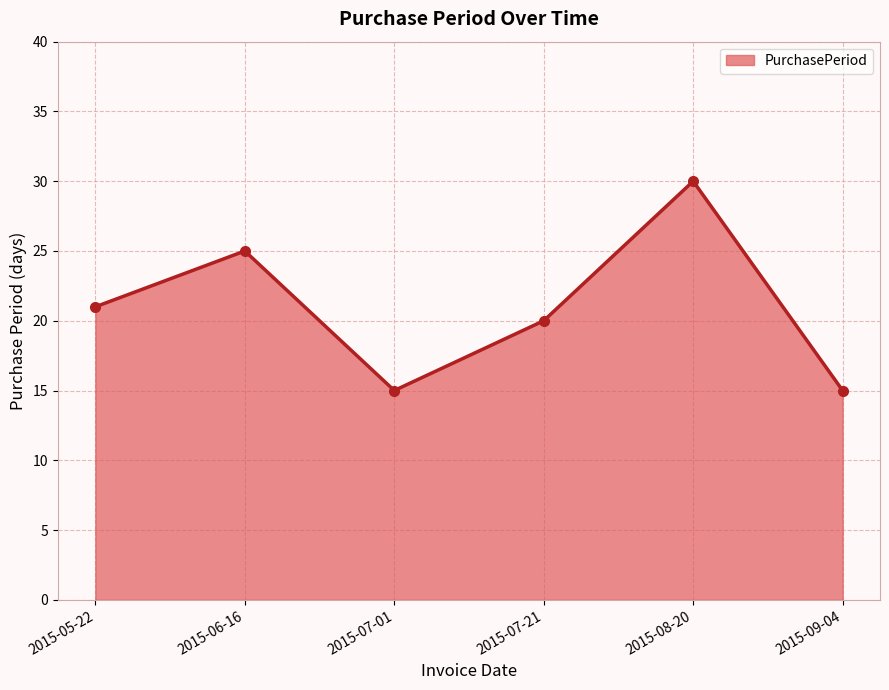

Which has a higher value, 2015-05-22 or 2015-07-01?

2015-05-22